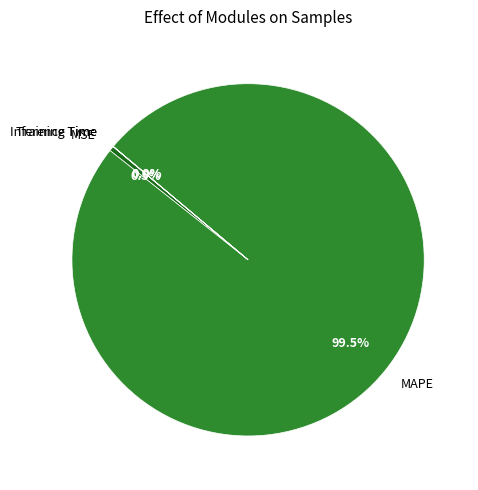

Is there any slice that represents more than half of the pie?

Yes